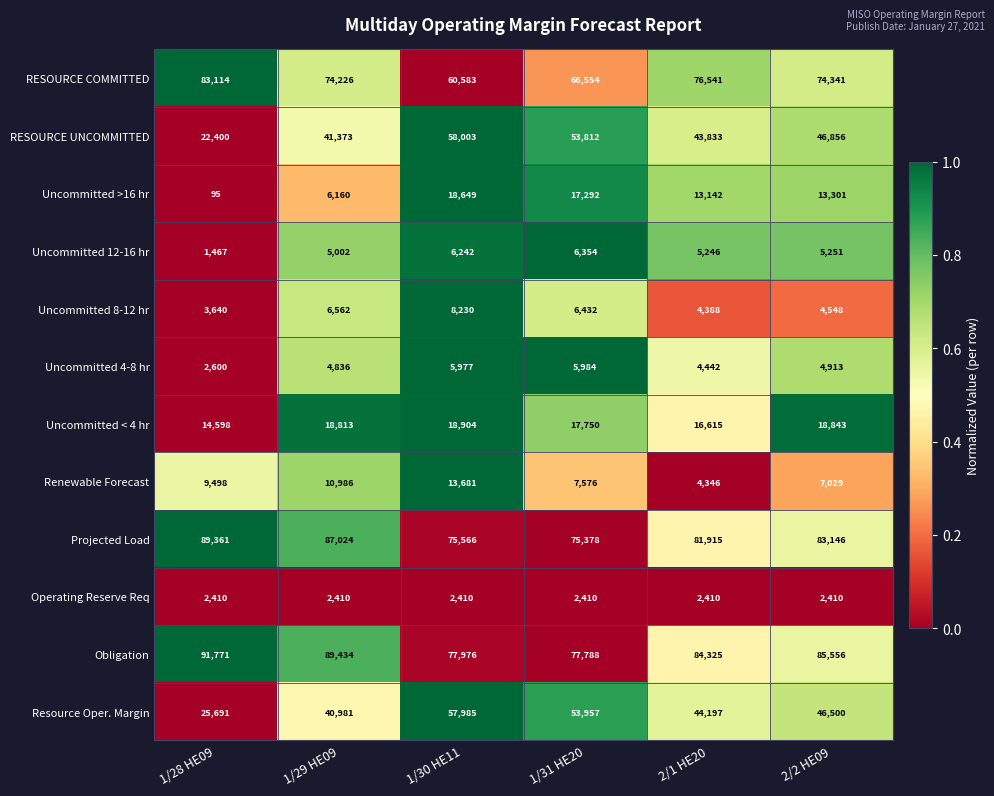

Where does the Uncommitted 4-8 hr series first go above 4913?

1/30 HE11